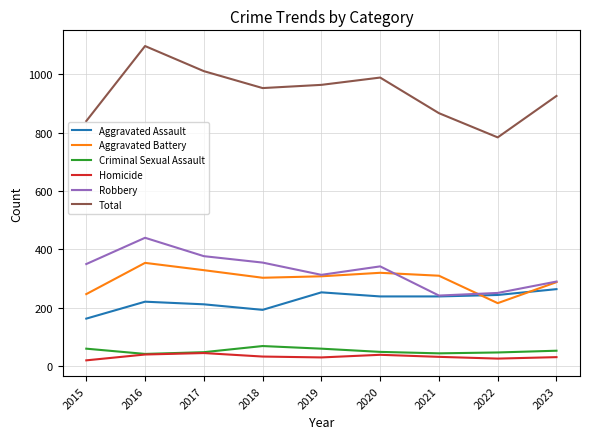

True or false: Criminal Sexual Assault has more than 0 interior local peaks.

True